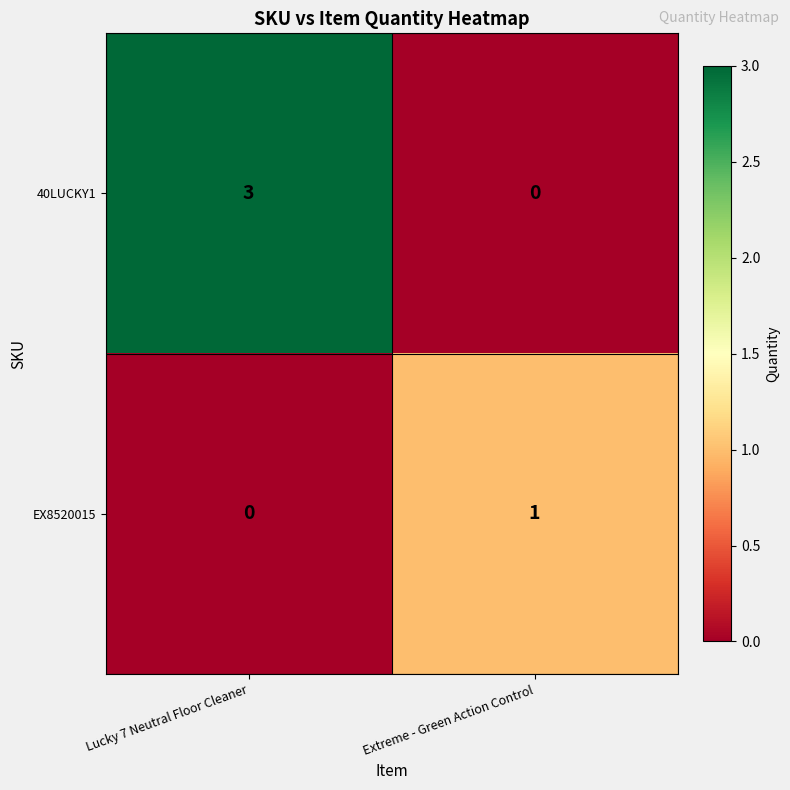

Between Lucky 7 Neutral Floor Cleaner and Extreme - Green Action Control, which series saw the biggest shift?

40LUCKY1